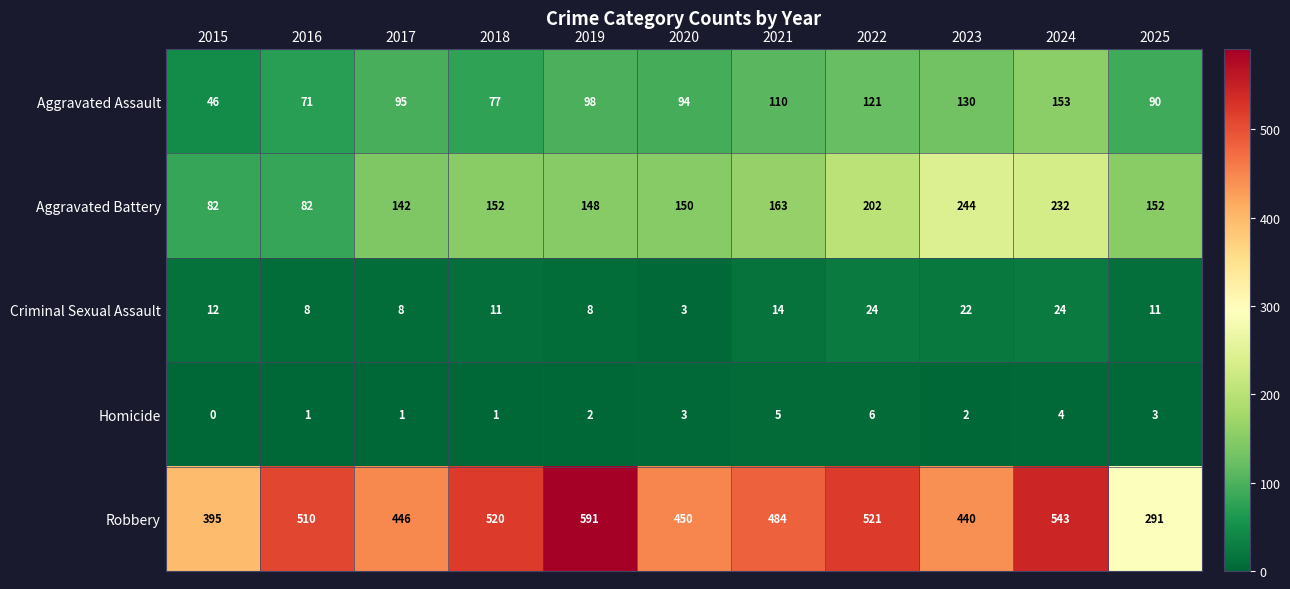

Between 2015 and 2025, which series saw the biggest shift?

Robbery